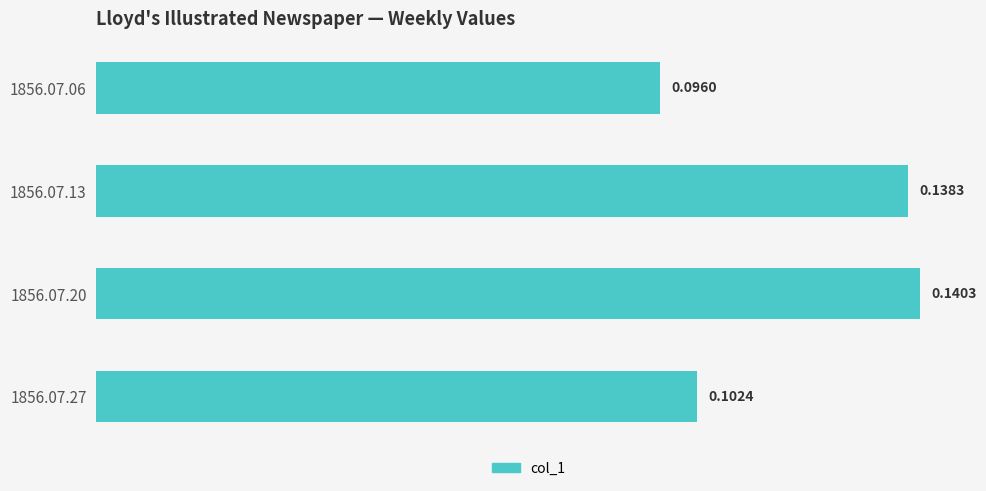

List the labels in order of value, smallest first.

1856.07.06, 1856.07.27, 1856.07.13, 1856.07.20